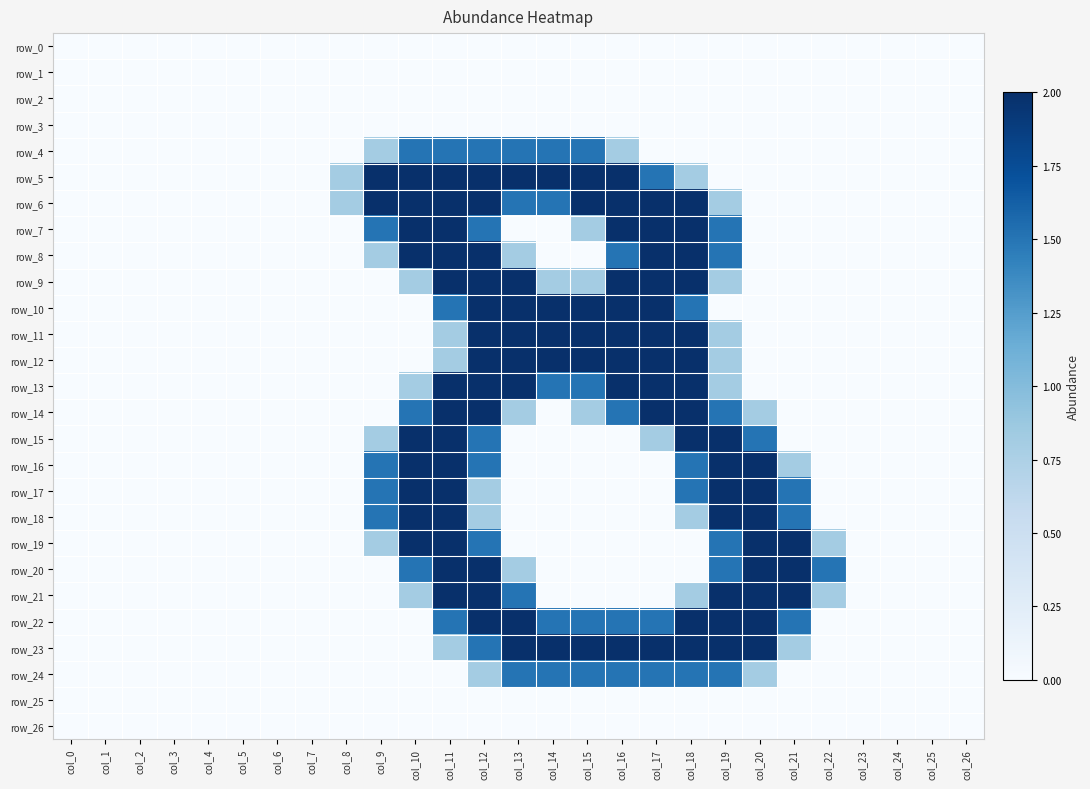

List the series in order of their peak value, highest first.

row_5, row_6, row_7, row_8, row_9, row_10, row_11, row_12, row_13, row_14, row_15, row_16, row_17, row_18, row_19, row_20, row_21, row_22, row_23, row_4, row_24, row_0, row_1, row_2, row_3, row_25, row_26